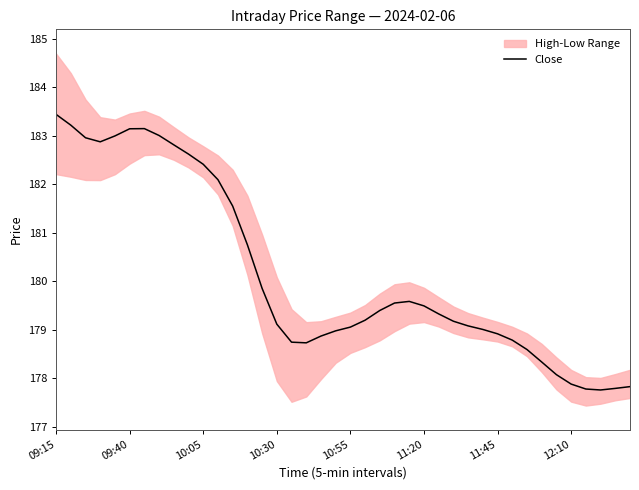

The Close series shows 178.9 at 11:45. True or false?

True